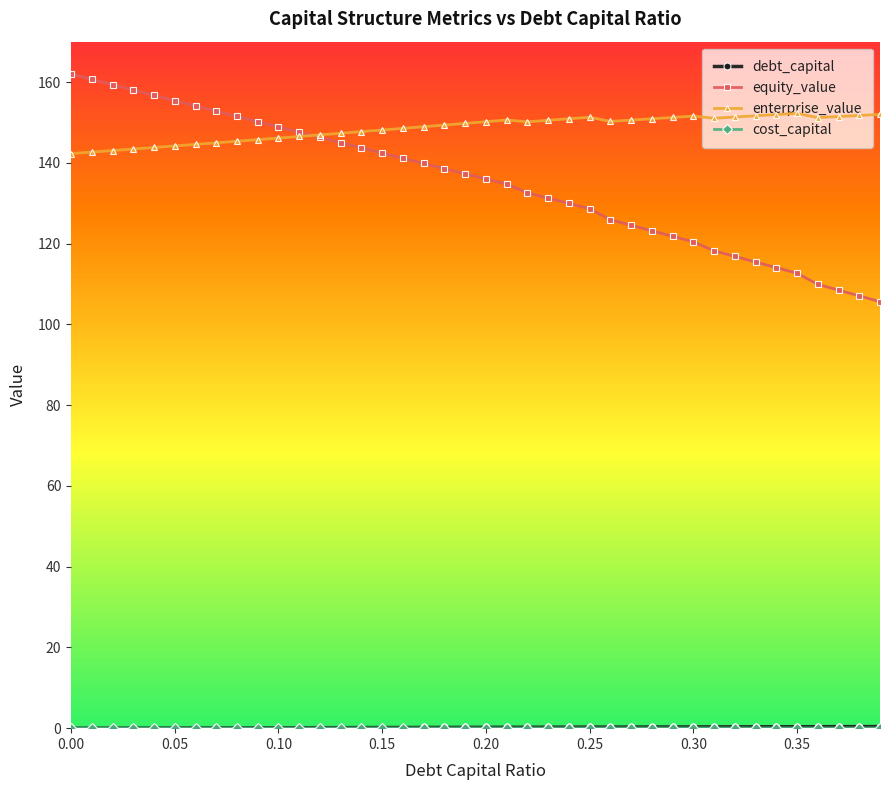

How many values in the equity_value series exceed 137?

20